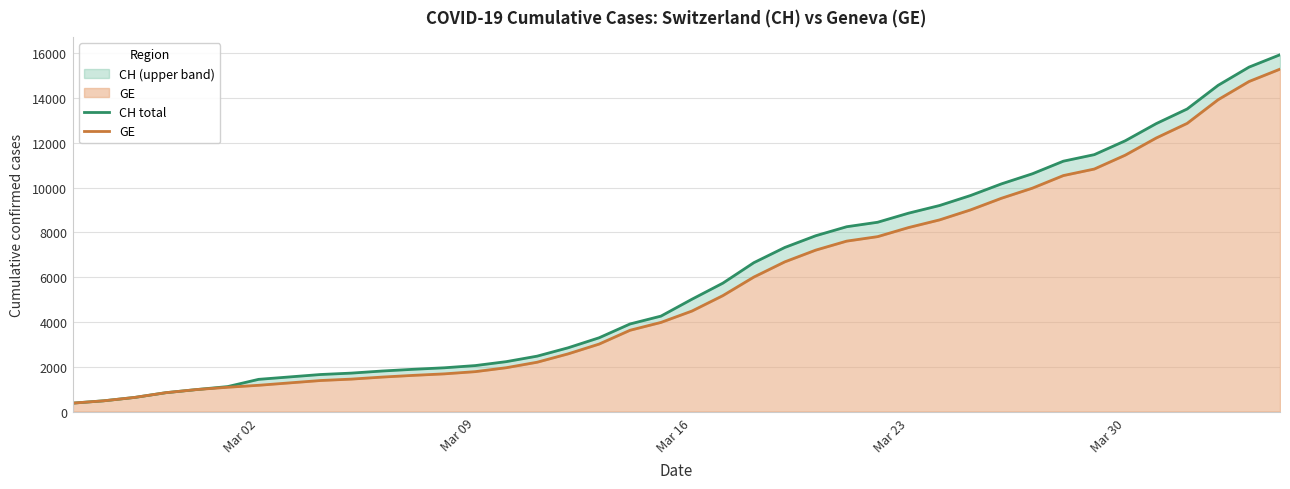

True or false: GE has more than 0 points higher than both neighbors.

False